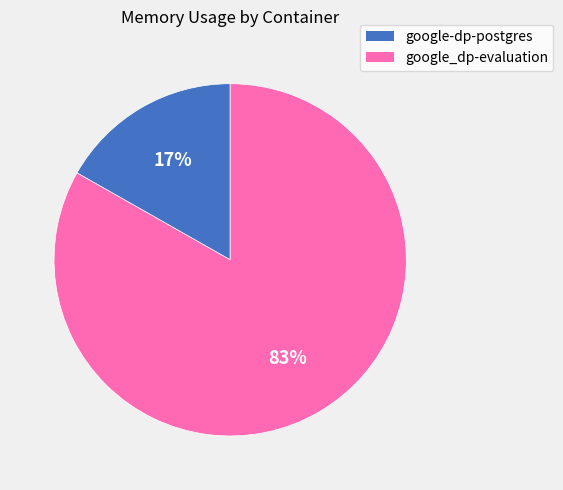

Which has a higher value, google_dp-evaluation or google-dp-postgres?

google_dp-evaluation